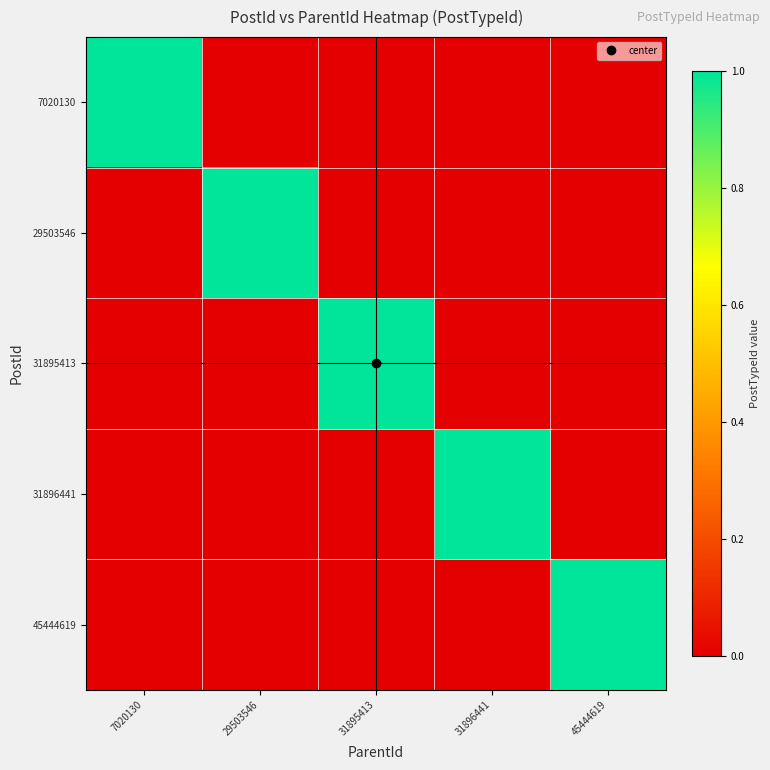

Rank the series by their maximum value, from lowest to highest.

7020130, 29503546, 31895413, 31896441, 45444619